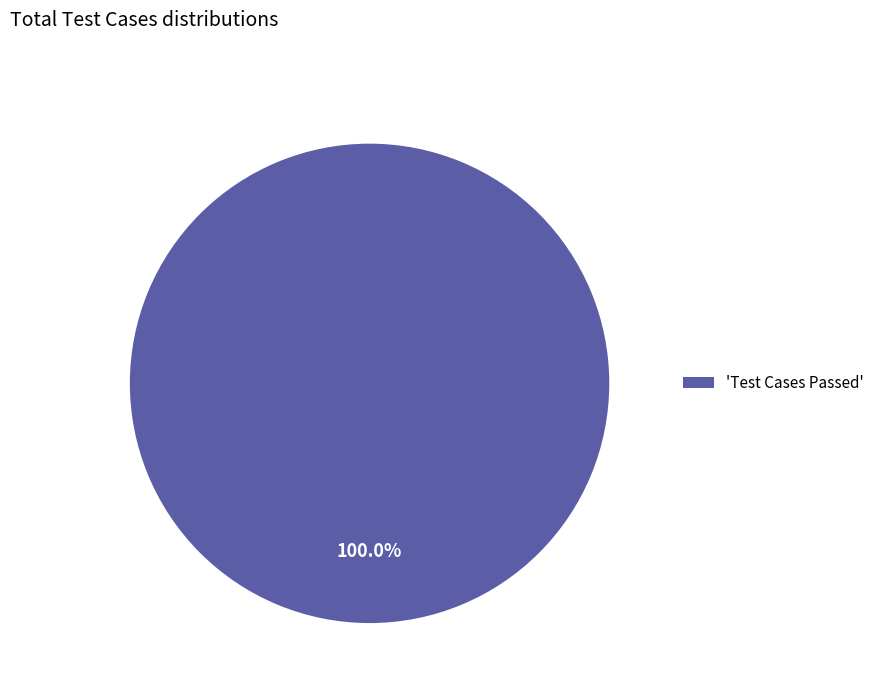

Rank the categories by value from lowest to highest.

'Test Cases Passed'